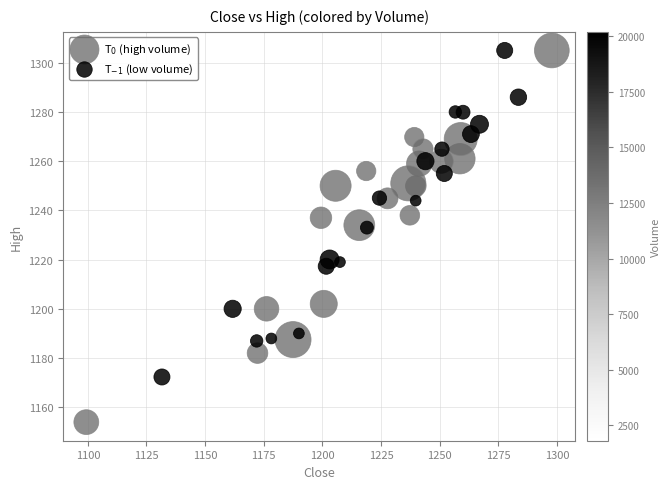

Which series reaches the minimum Y coordinate?

T$_0$ (high volume)